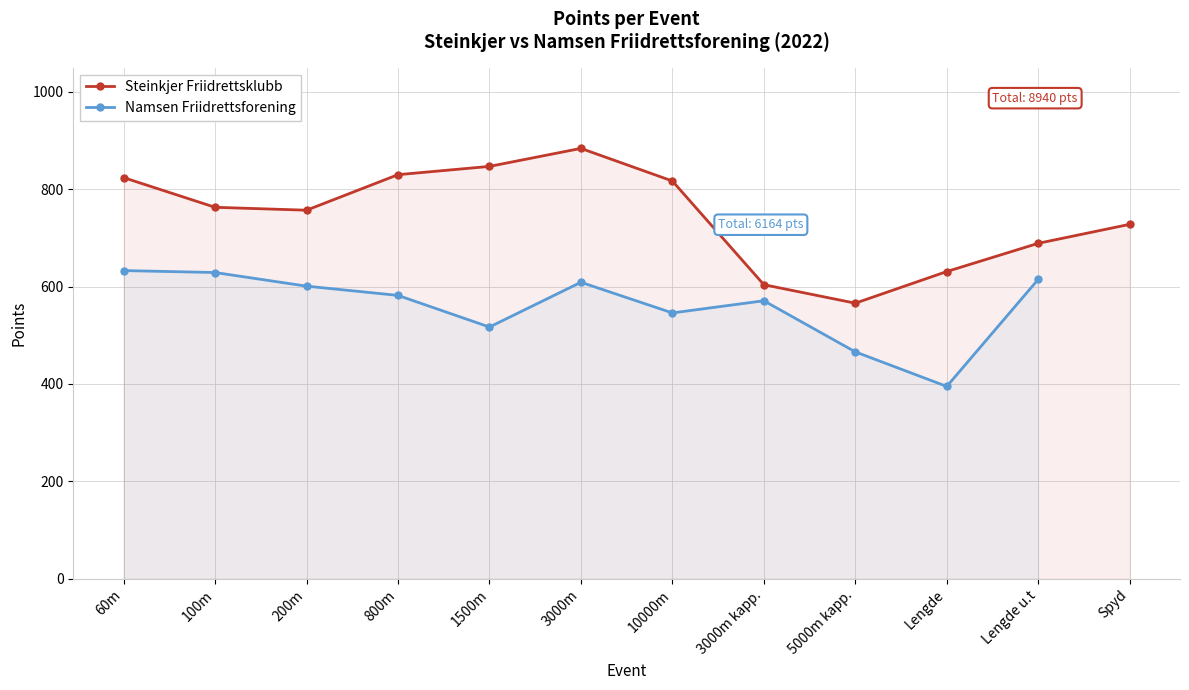

Where is the first local minimum?

200m